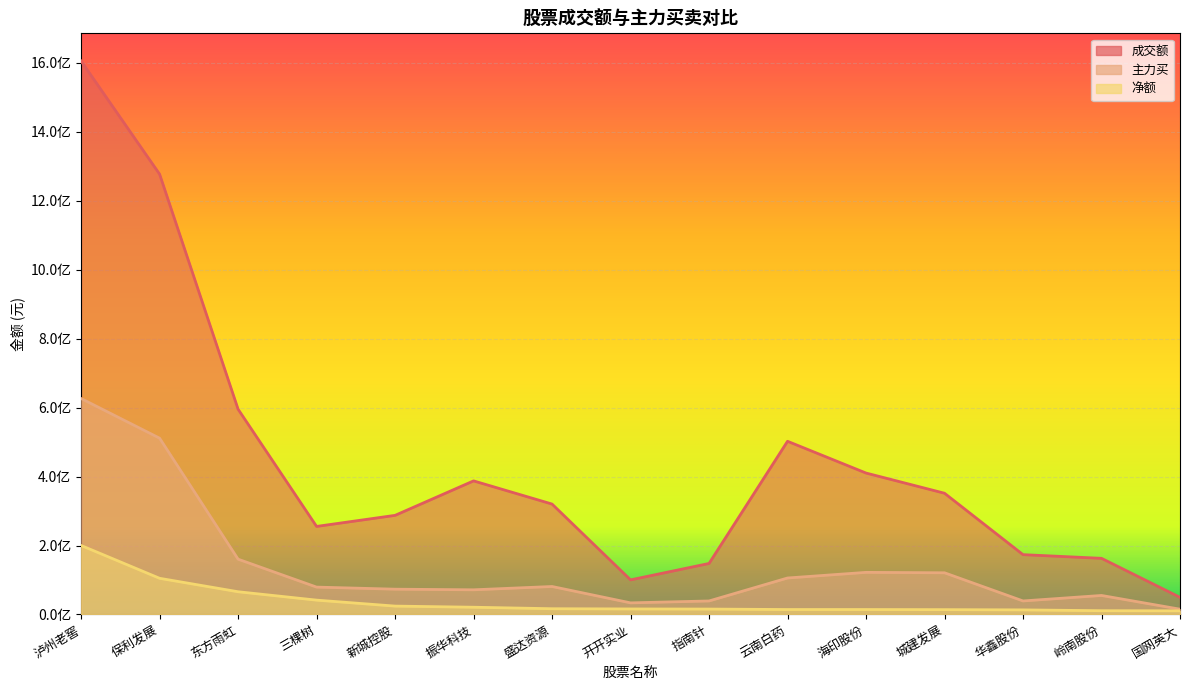

Which category has the lowest value in the 成交额 series?

国网英大